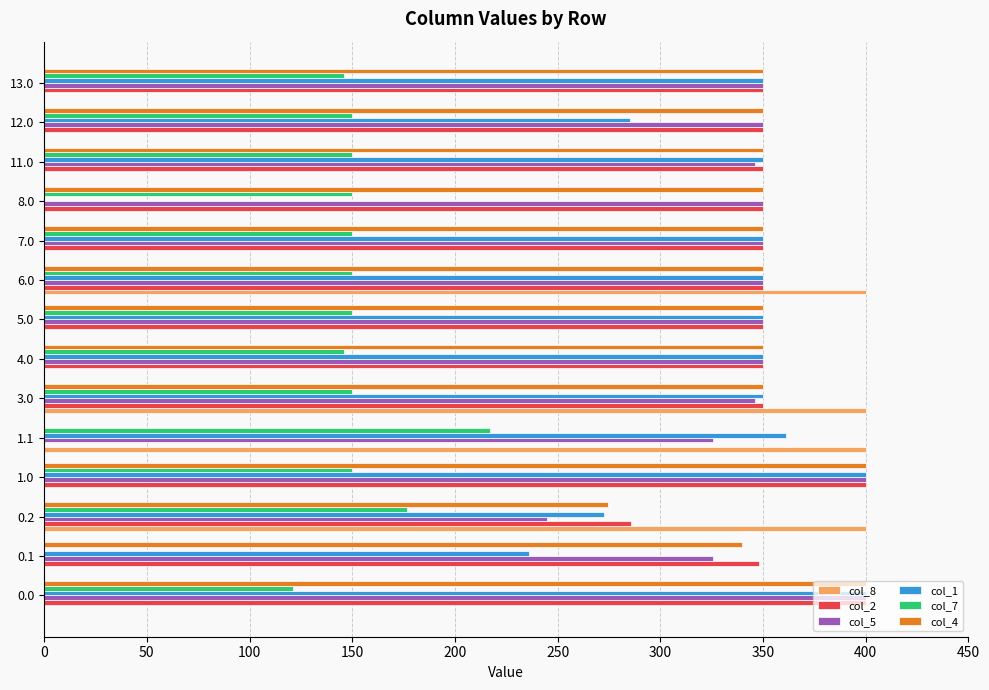

What is the sum of all col_2 values?

4583.5